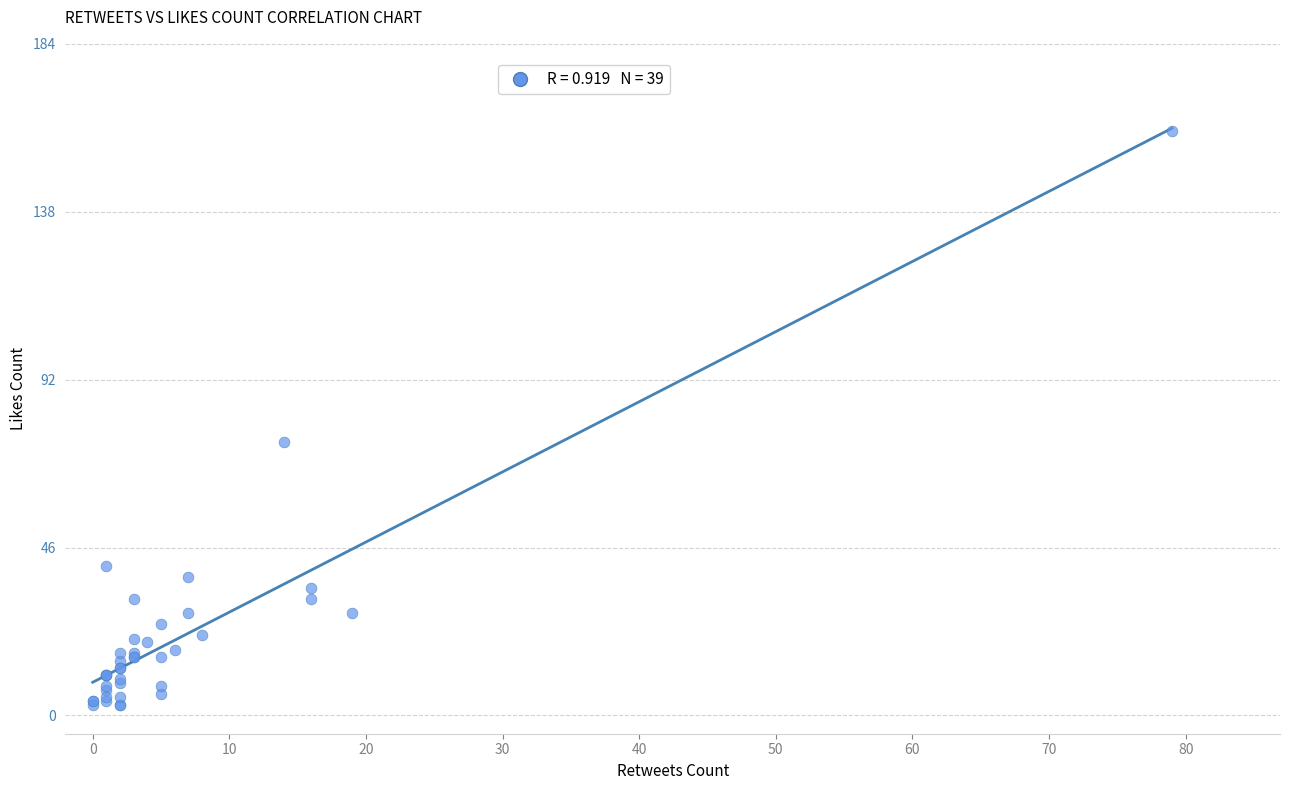

What Y value in the scatter plot is closest to 81?

75